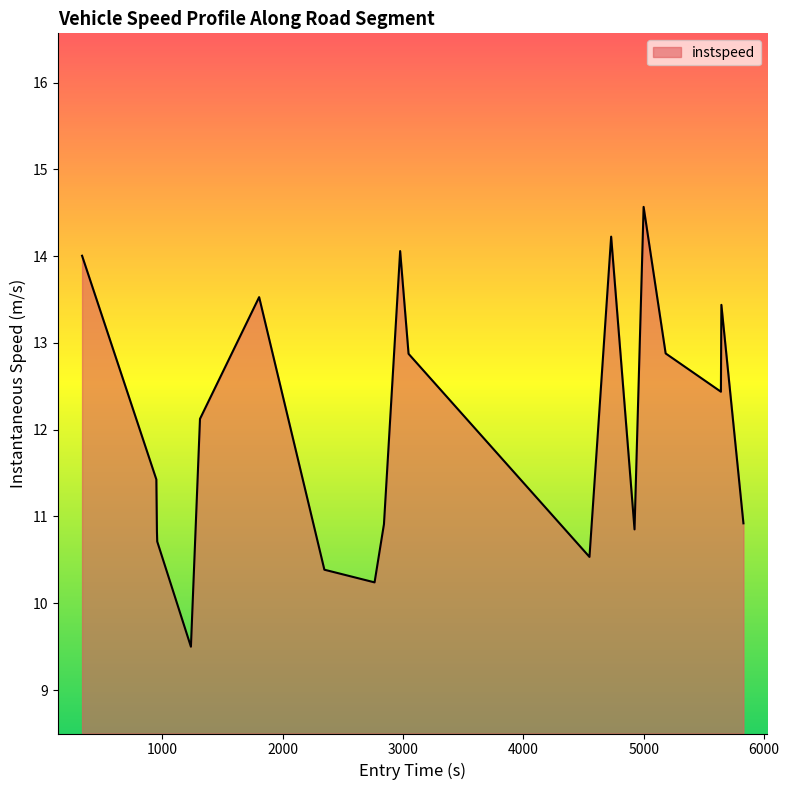

What is the greatest value displayed?

14.6